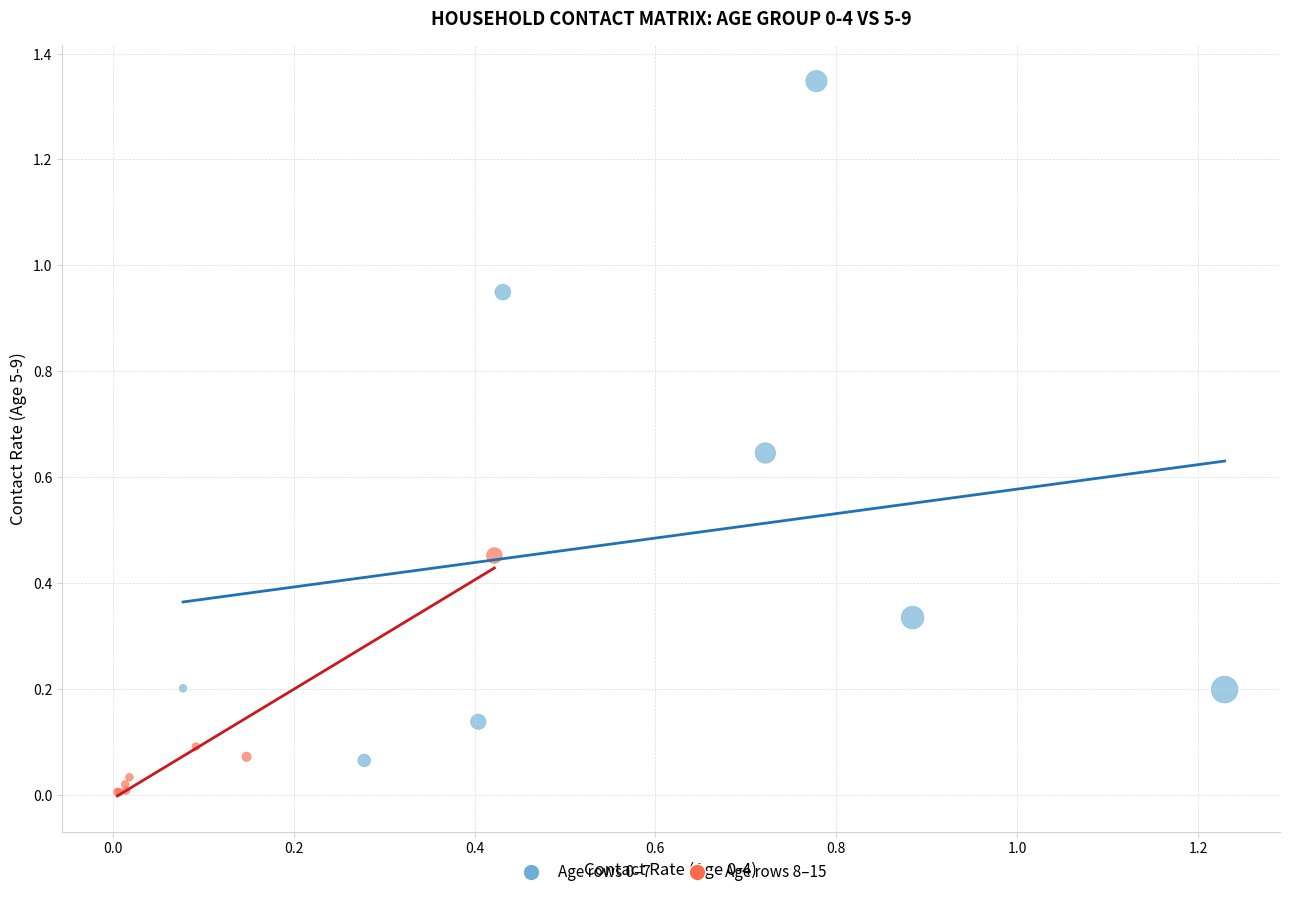

Which series contains the lowest Y value?

Age rows 8–15